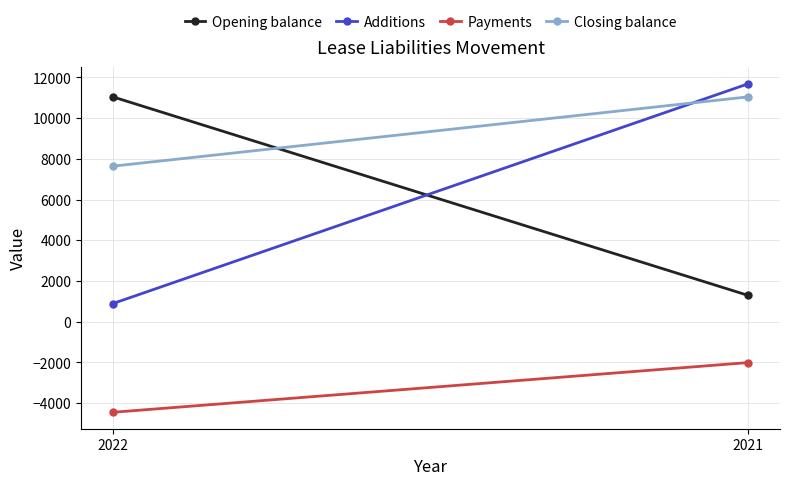

What is the value of the Closing balance point at the 2nd from the left?

11043